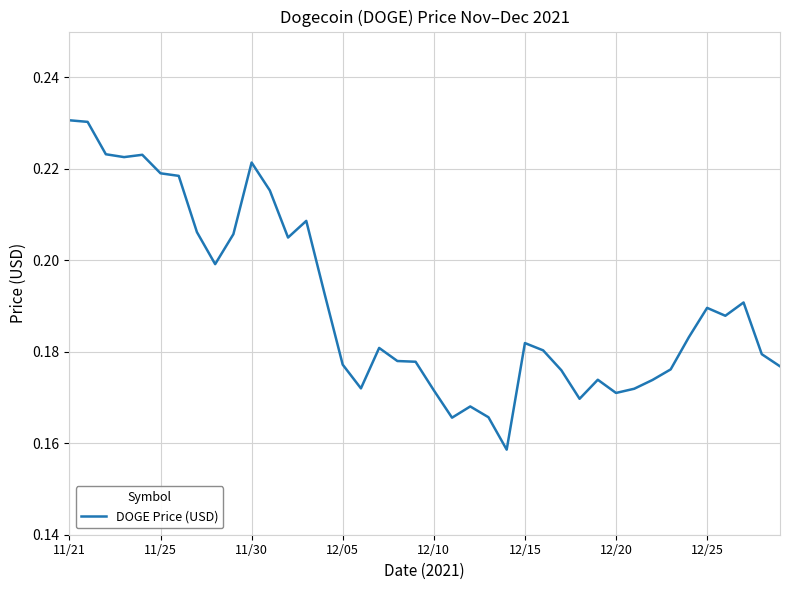

Reading right to left, what are all the values shown in this chart?

0.2	0.2	0.2	0.2	0.2	0.2	0.2	0.2	0.2	0.2	0.2	0.2	0.2	0.2	0.2	0.2	0.2	0.2	0.2	0.2	0.2	0.2	0.2	0.2	0.2	0.2	0.2	0.2	0.2	0.2	0.2	0.2	0.2	0.2	0.2	0.2	0.2	0.2	0.2	0.2